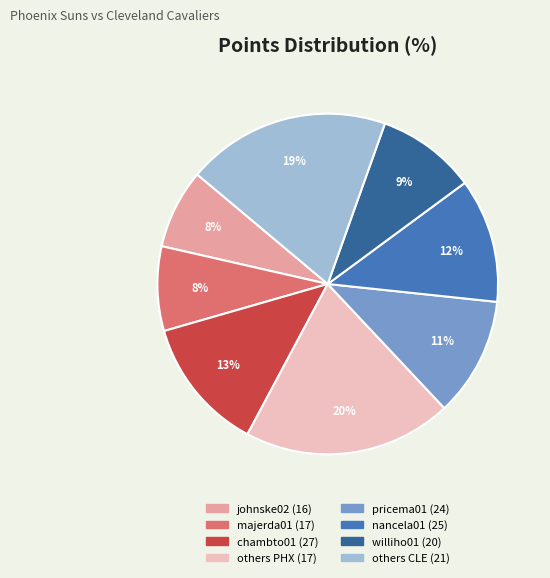

To the nearest percent, what is the average slice percentage?

12%